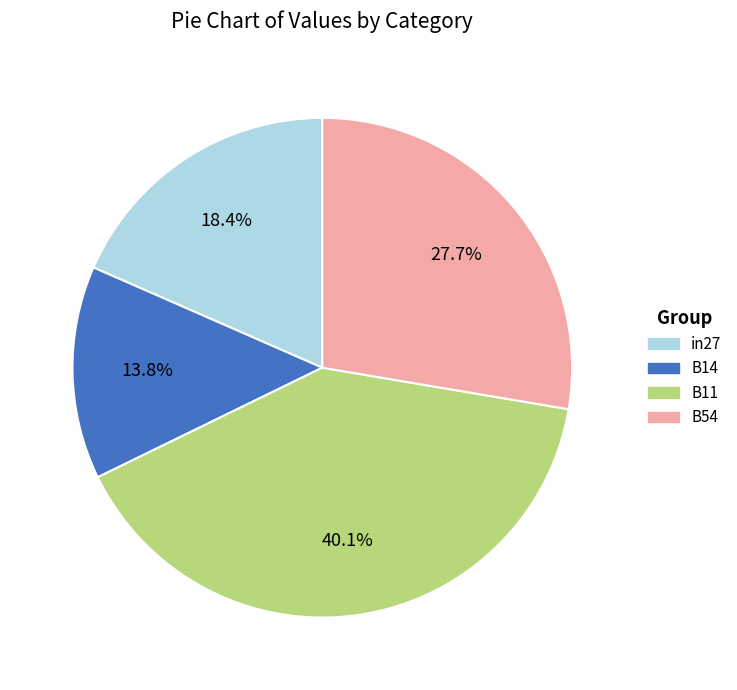

Is there a majority slice in this chart?

No